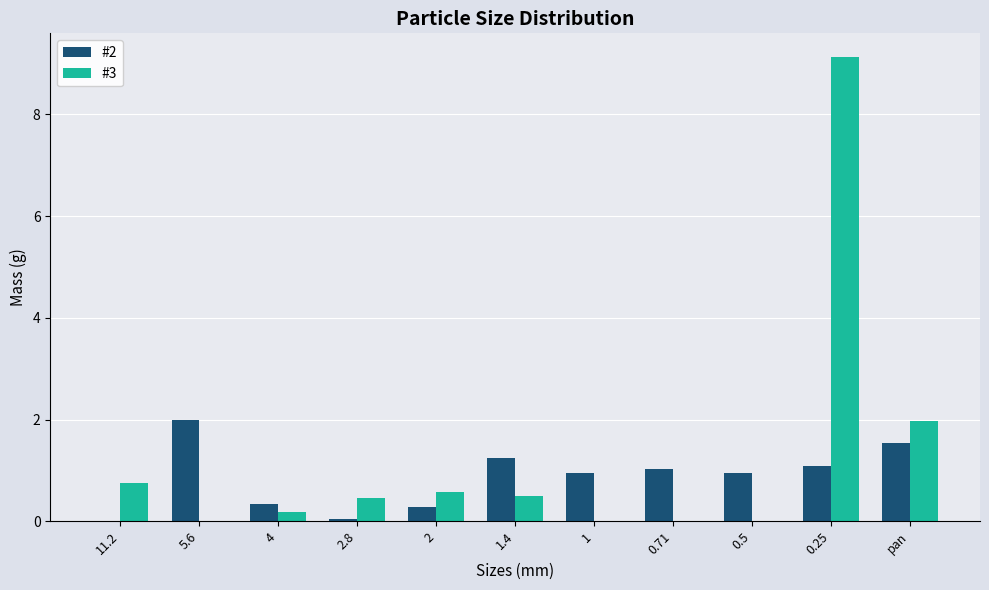

What is the sum of all #3 values?

13.6